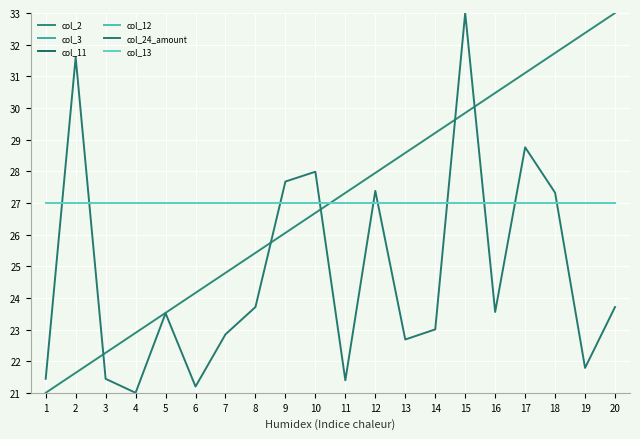

Is this an area chart (filled region under the line)?

No